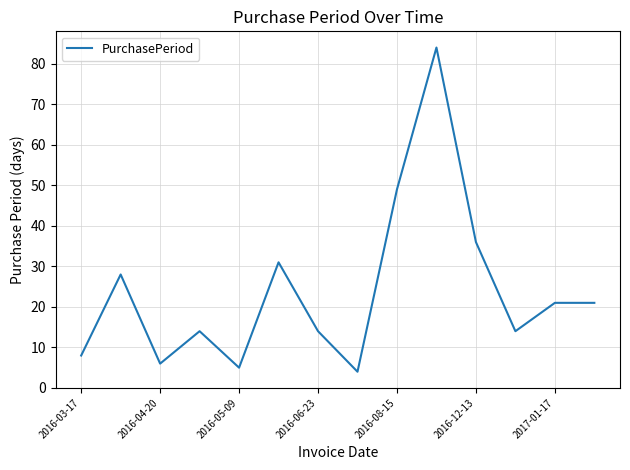

True or false: the data has more than 2 interior local peaks.

True